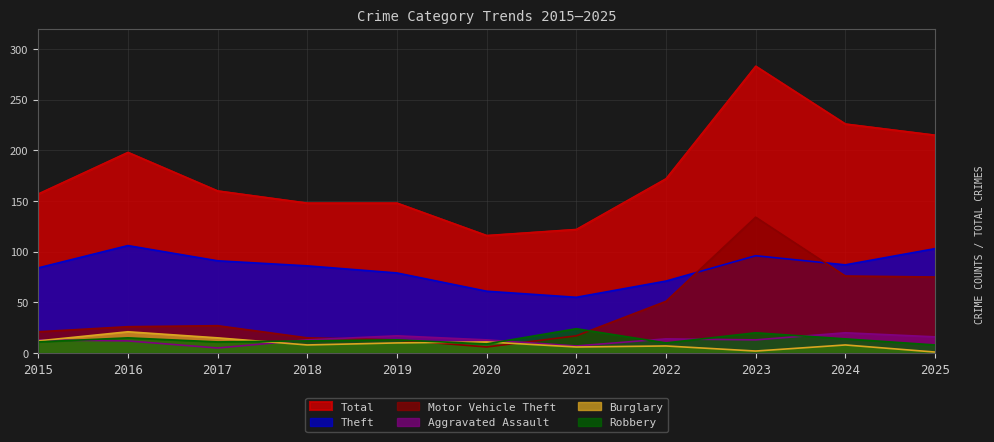

Which series ends up on top after the final intersection of Robbery and Motor Vehicle Theft?

Motor Vehicle Theft